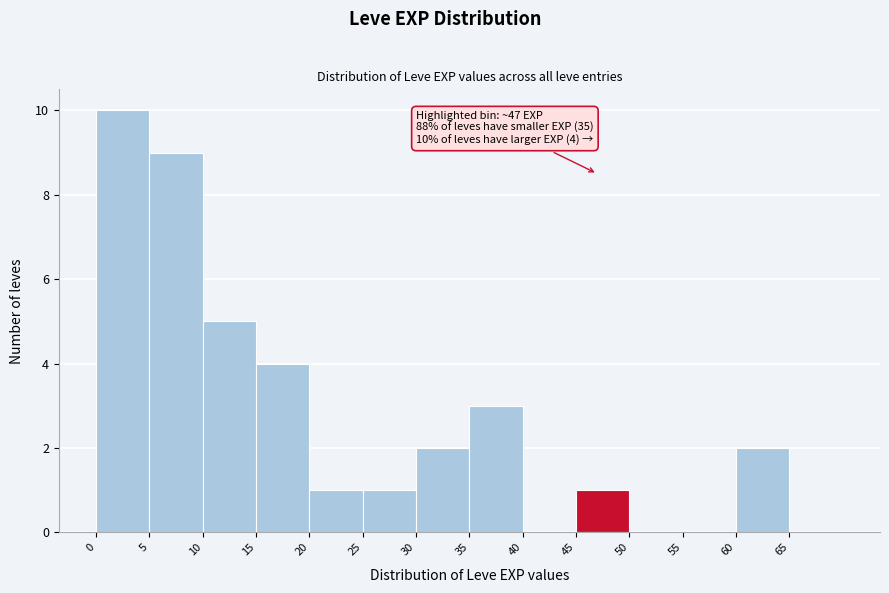

Which range on the x-axis has the tallest bar?

0 to 5